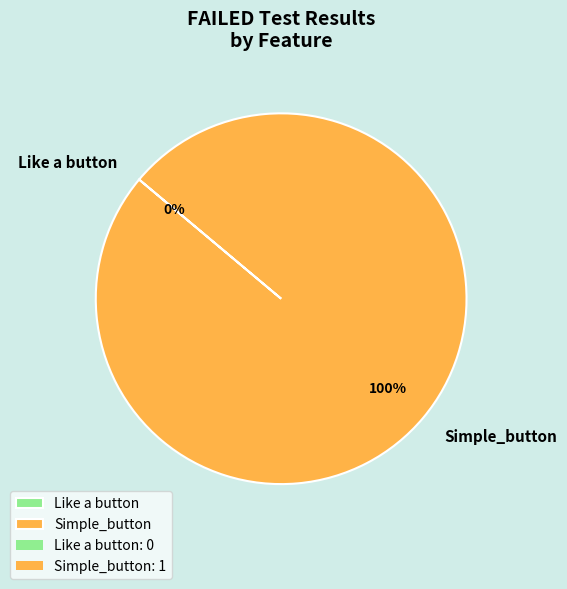

Is it true that Like a button is 1% of the pie?

False